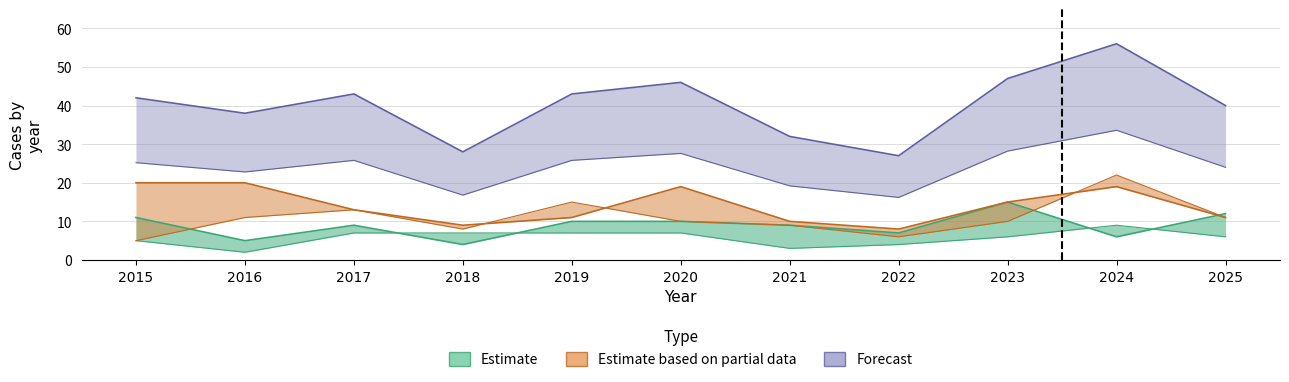

Which has a higher value, 2018 or 2016?

2016